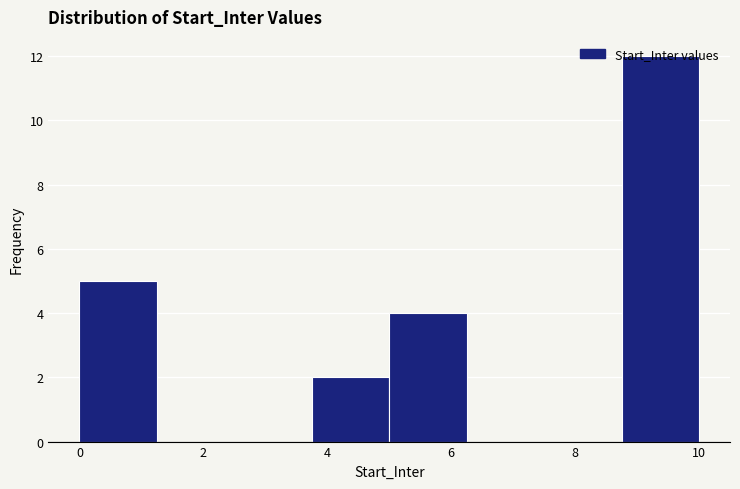

Reading left to right, list every bar in this chart as the range it spans on the x-axis followed by its height. Neither the bar edges nor the heights are printed on the chart, so give them approximately, as read against the axes.

0.00 to 1.25: 5
1.25 to 2.50: 0
2.50 to 3.75: 0
3.75 to 5.00: 2
5.00 to 6.25: 4
6.25 to 7.50: 0
7.50 to 8.75: 0
8.75 to 10.00: 12